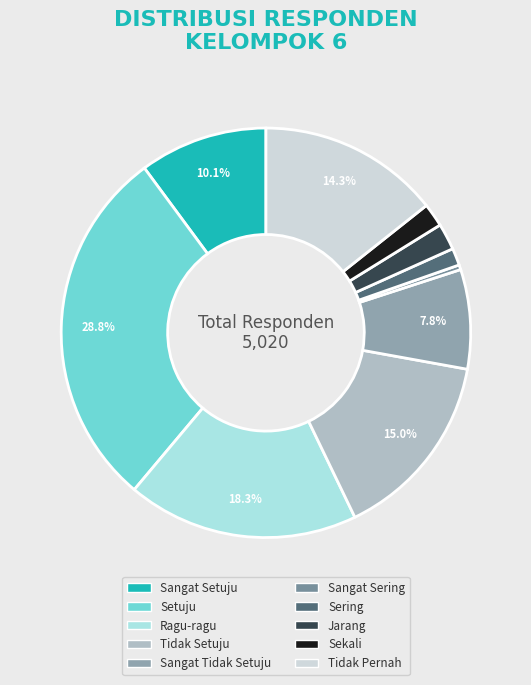

Count the number of slices in the pie.

10